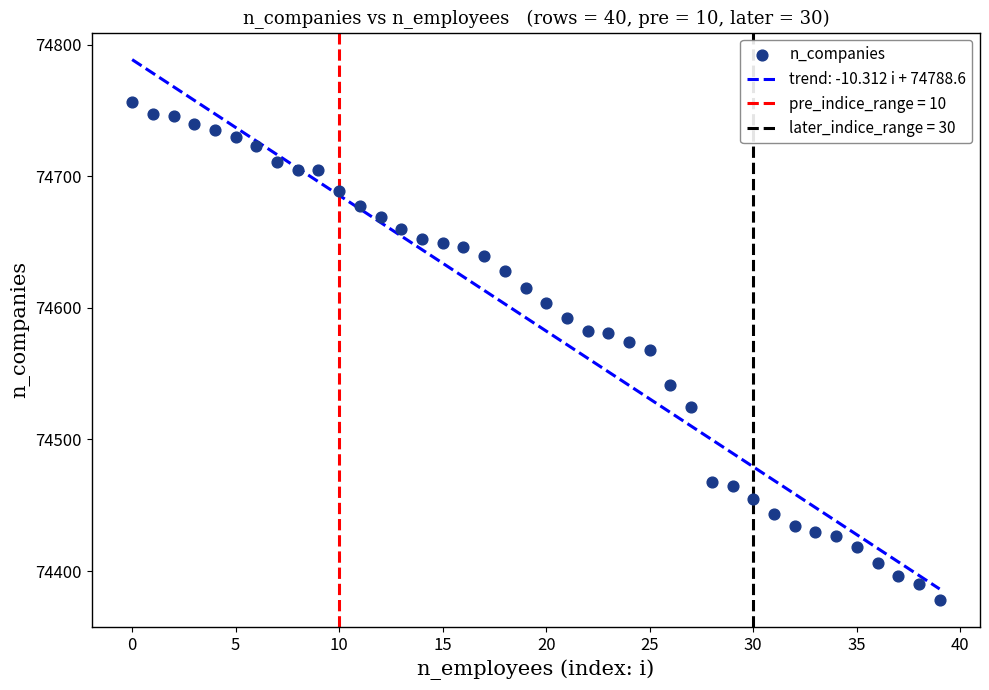

What is the range of Y values (max minus min)?

378